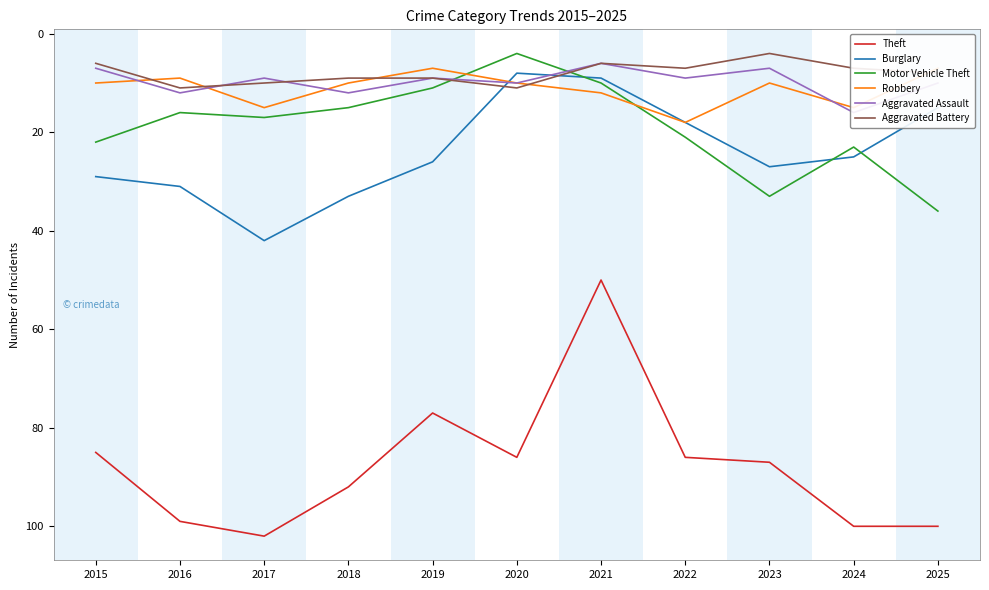

True or false: Motor Vehicle Theft and Aggravated Battery intersect in this chart.

True